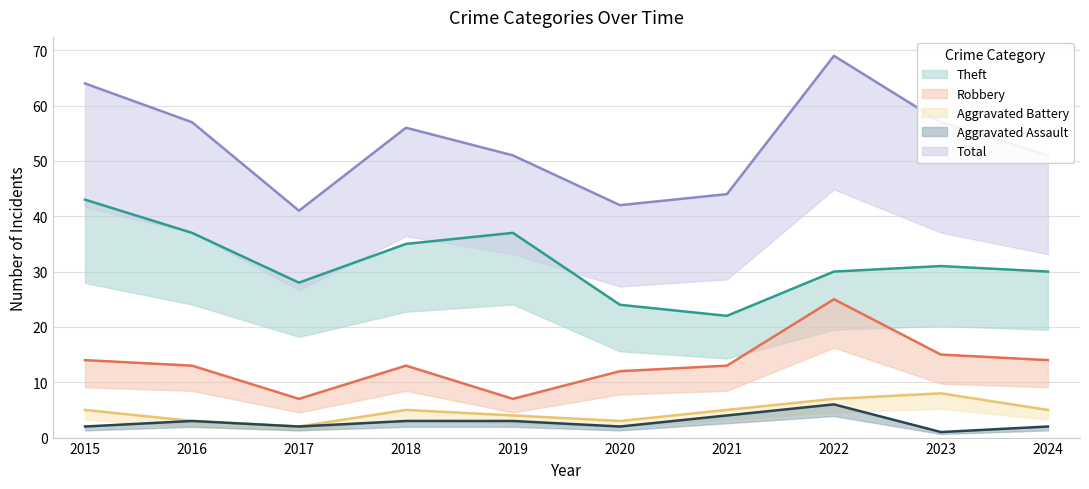

What is the difference between the highest and lowest values at 2021?

40